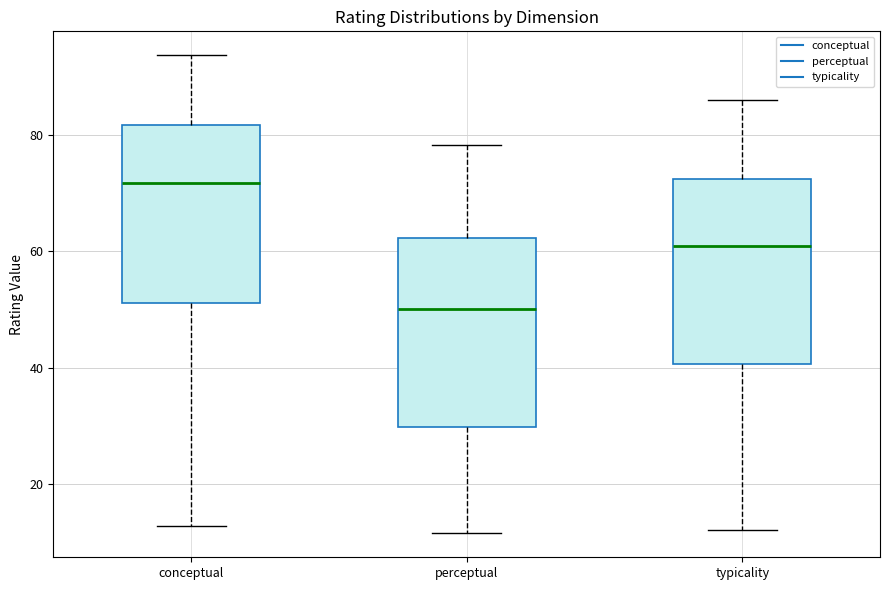

Reading left to right, read every box against the y-axis: the position of its median line, the range the box covers, and the ends of its whiskers. The values are not printed on the chart, so give them approximately, as read against the axis.

conceptual: median 72, box 52 to 82, whiskers 12 to 94
perceptual: median 50, box 30 to 62, whiskers 12 to 78
typicality: median 60, box 40 to 72, whiskers 12 to 86